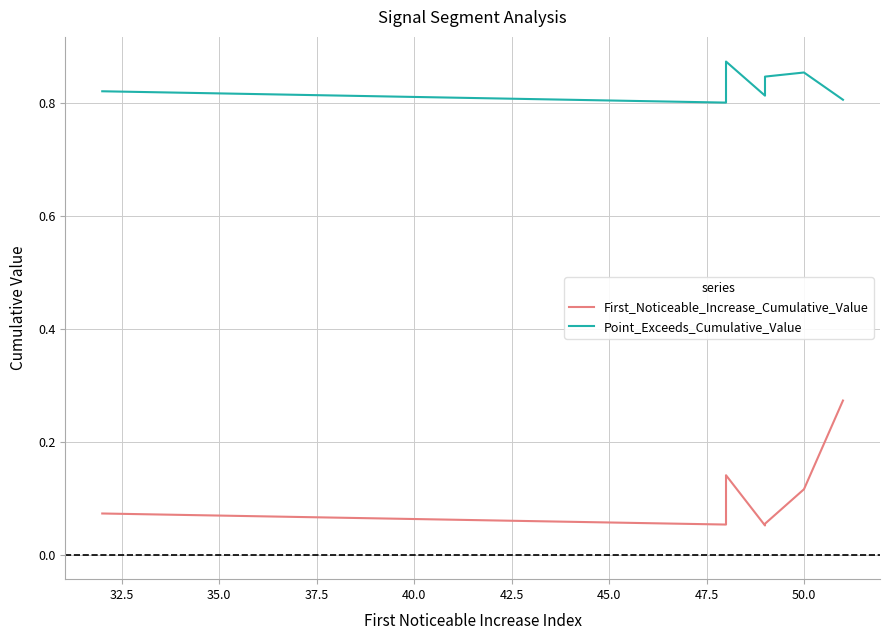

True or false: First_Noticeable_Increase_Cumulative_Value and Point_Exceeds_Cumulative_Value intersect in this chart.

False